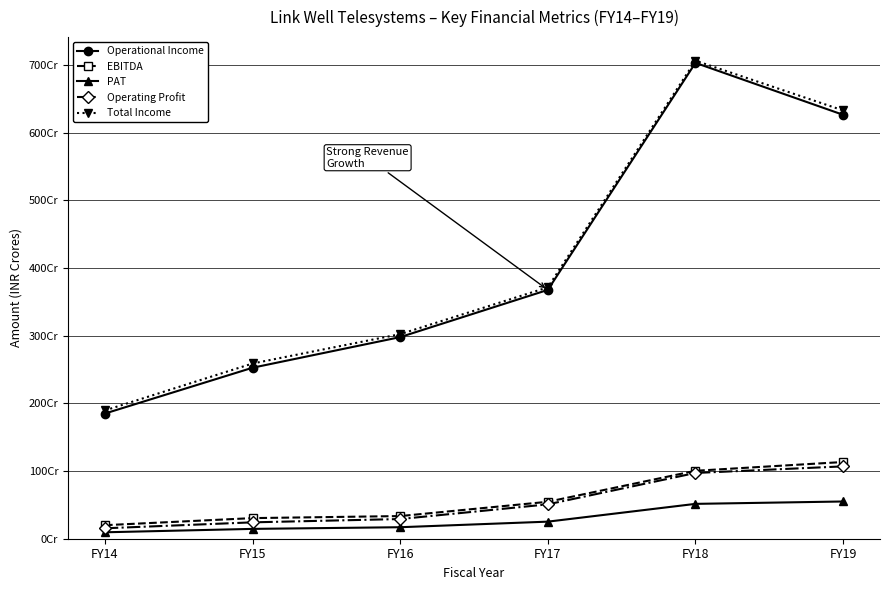

What is the sum of the PAT values at FY17 and FY18?

767397800